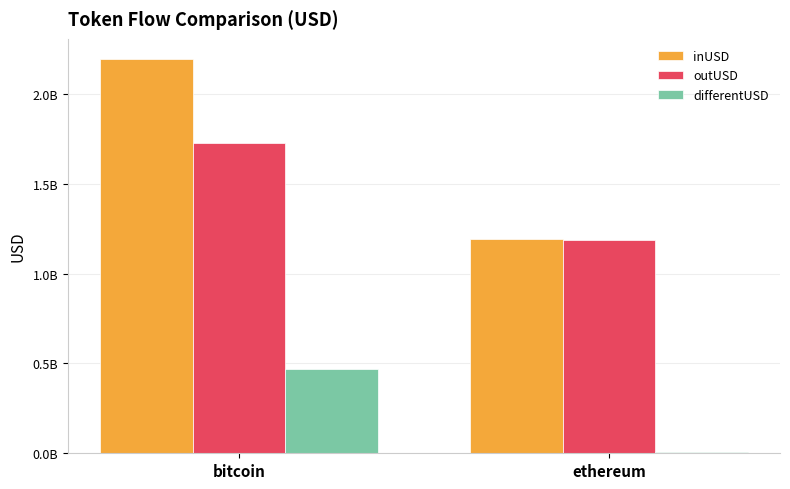

What is the difference between the outUSD values at ethereum and bitcoin?

544064217.9